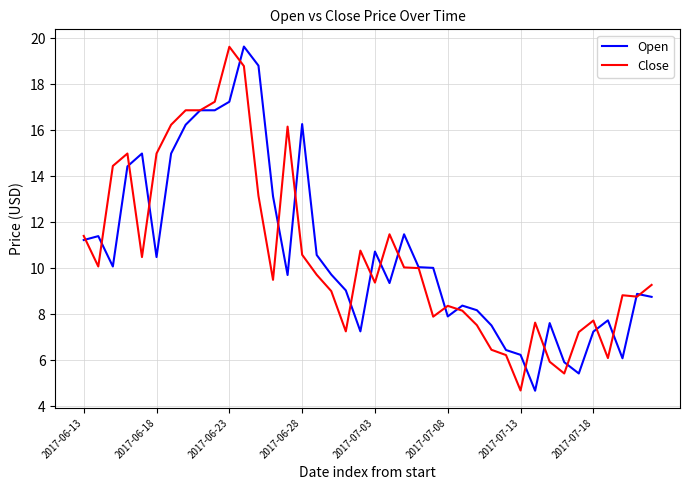

What is the maximum value shown in the chart?

19.6